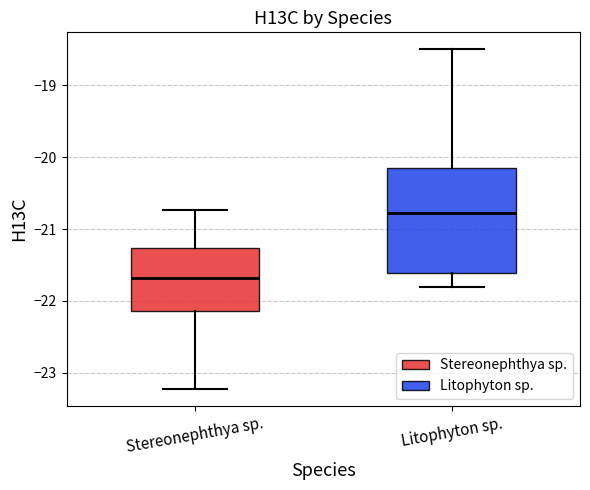

Comparing the boxes themselves (not the whiskers), which one is the tallest?

Litophyton sp.